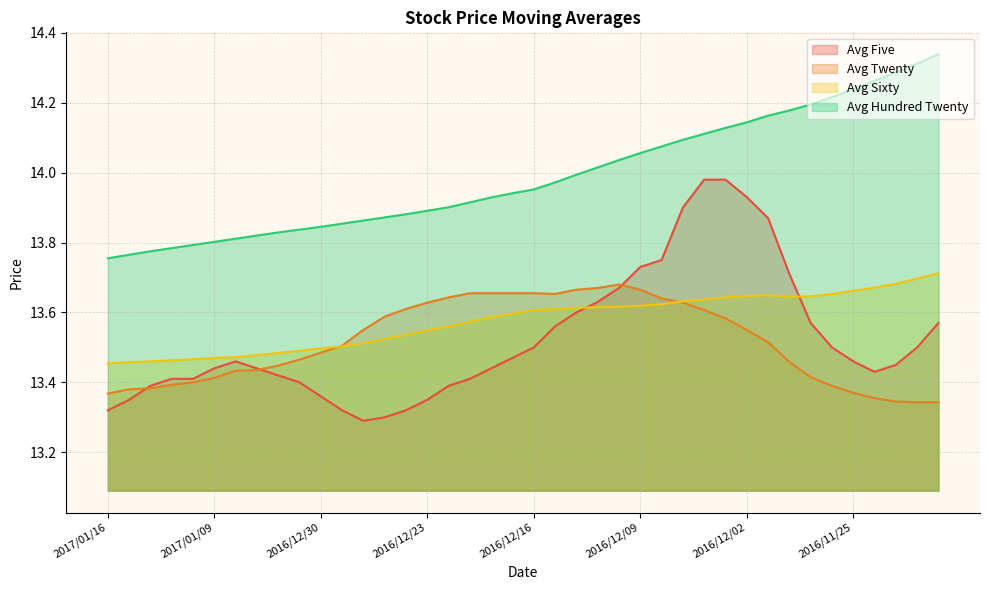

Which series has the largest total across all categories?

Avg Hundred Twenty